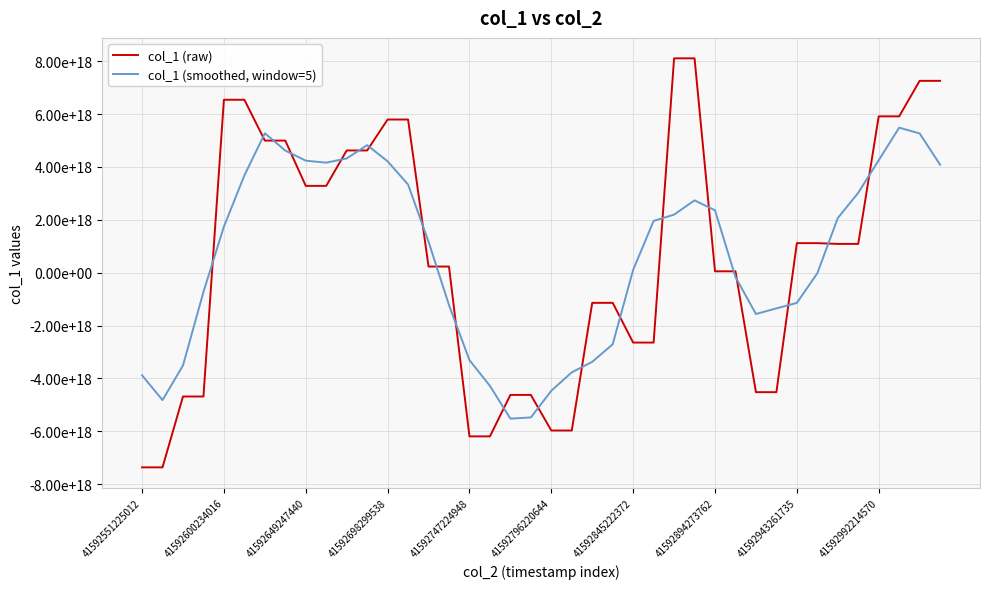

What are all the series names shown in the legend?

col_1 (raw), col_1 (smoothed, window=5)